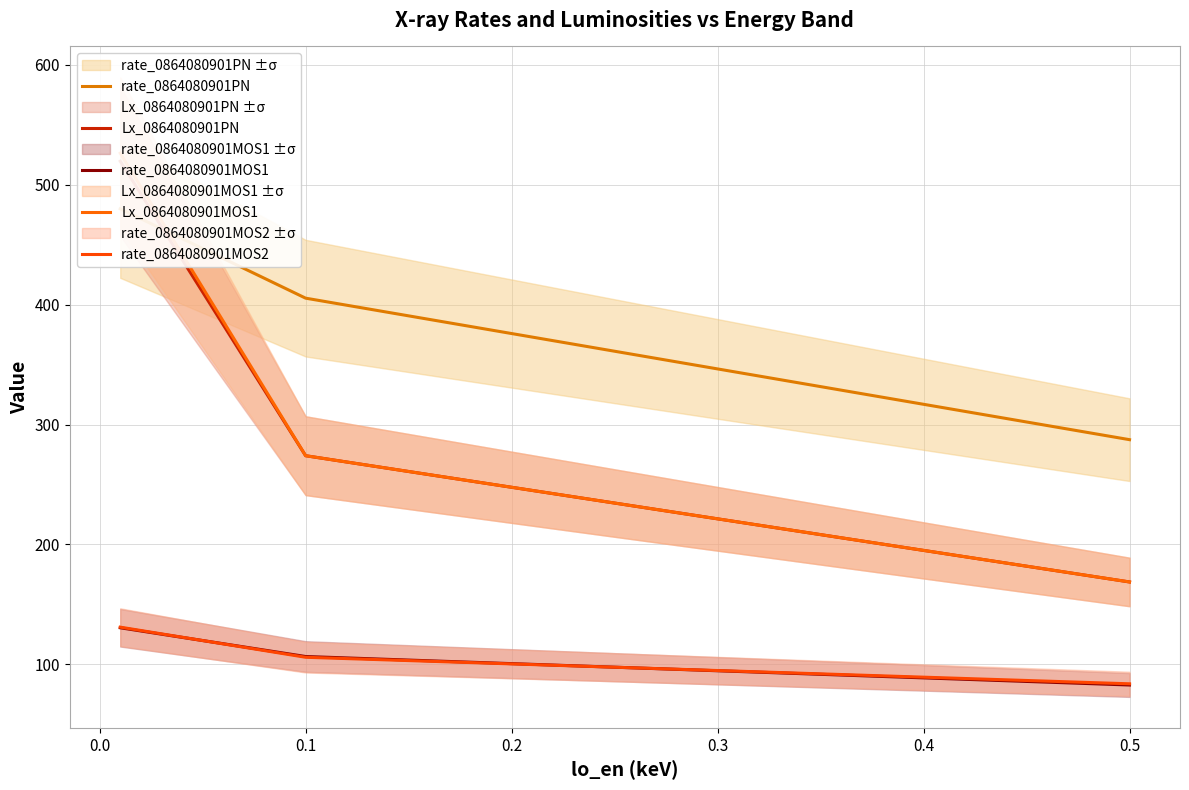

The value of rate_0864080901MOS2 at 0.5 is 28.3. True or false?

False